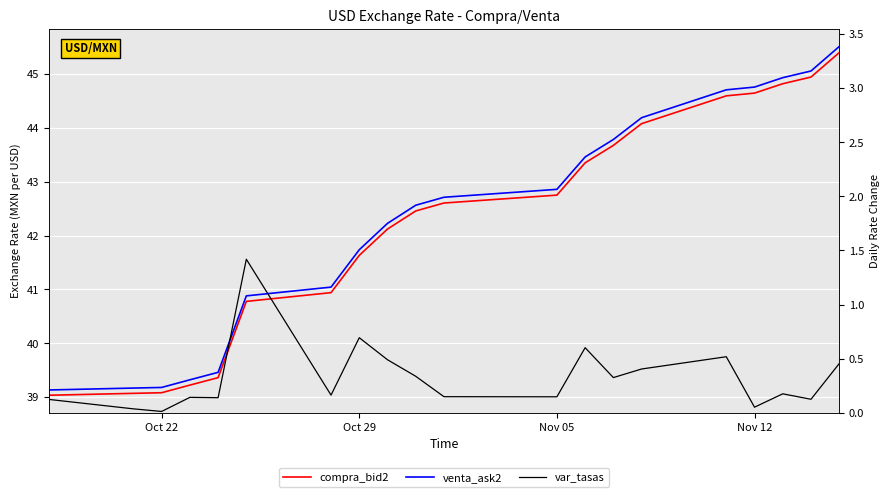

True or false: venta_ask2 has more than 1 interior local peaks.

False